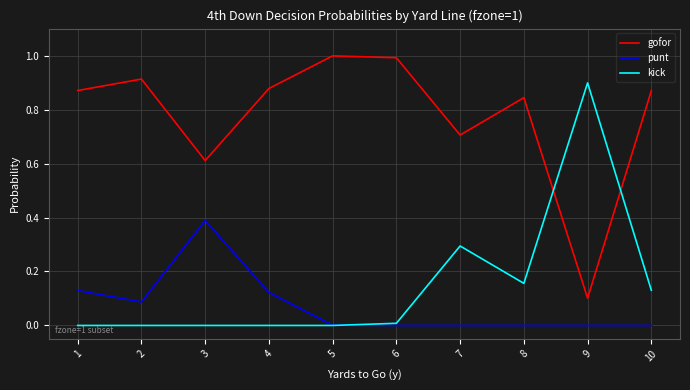

How many intersections are there between gofor and kick?

2